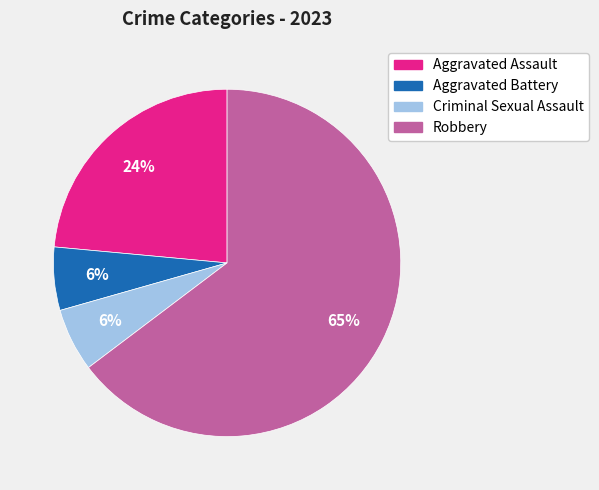

What is the ratio of the value at Aggravated Battery to the value at Criminal Sexual Assault?

1.0